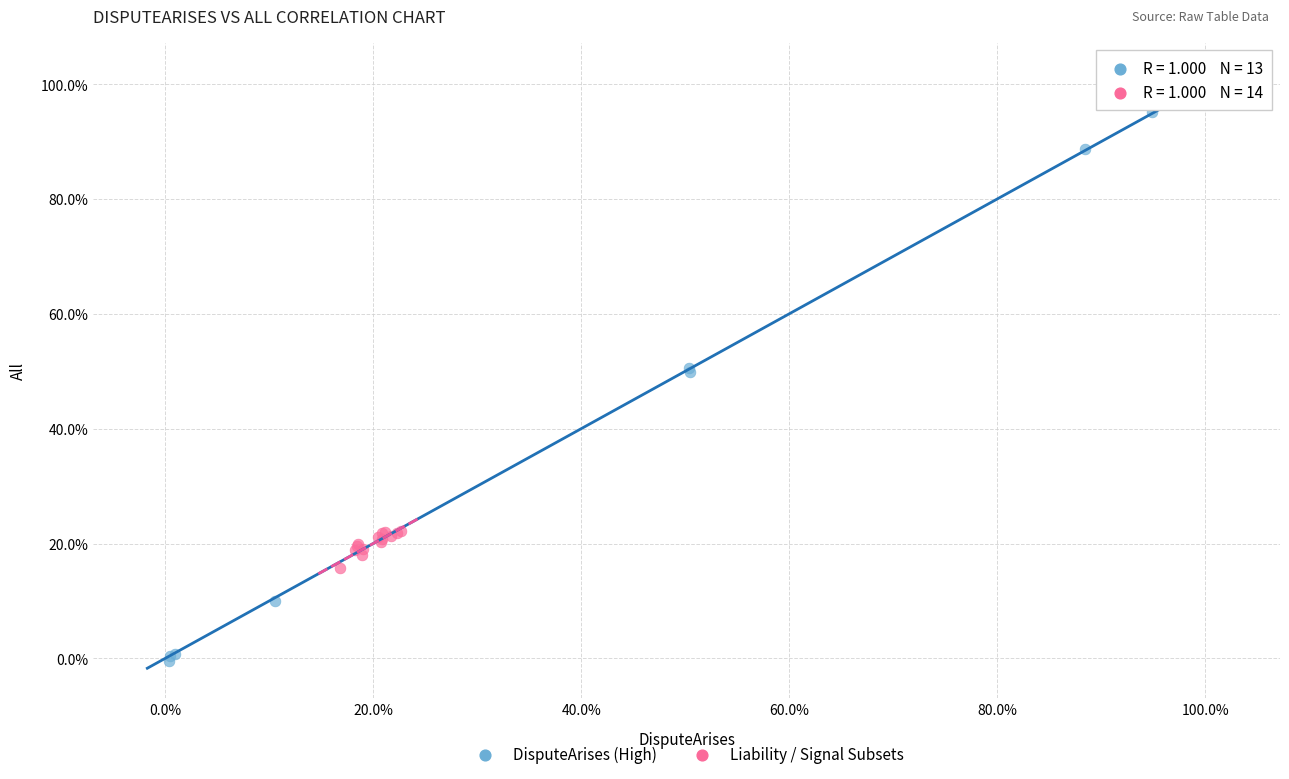

What are all the series names shown in the legend?

DisputeArises (High), Liability / Signal Subsets